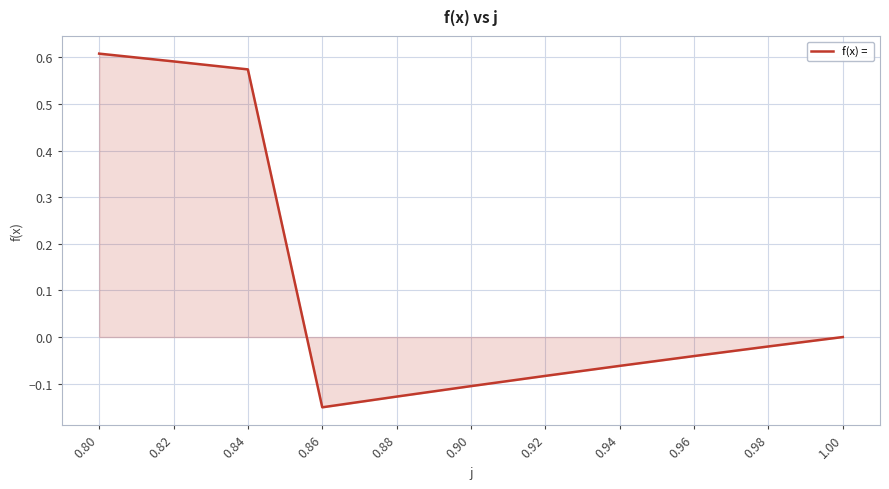

List the labels in order of value, largest first.

0.80, 0.82, 0.84, 1.00, 0.98, 0.96, 0.94, 0.92, 0.90, 0.88, 0.86